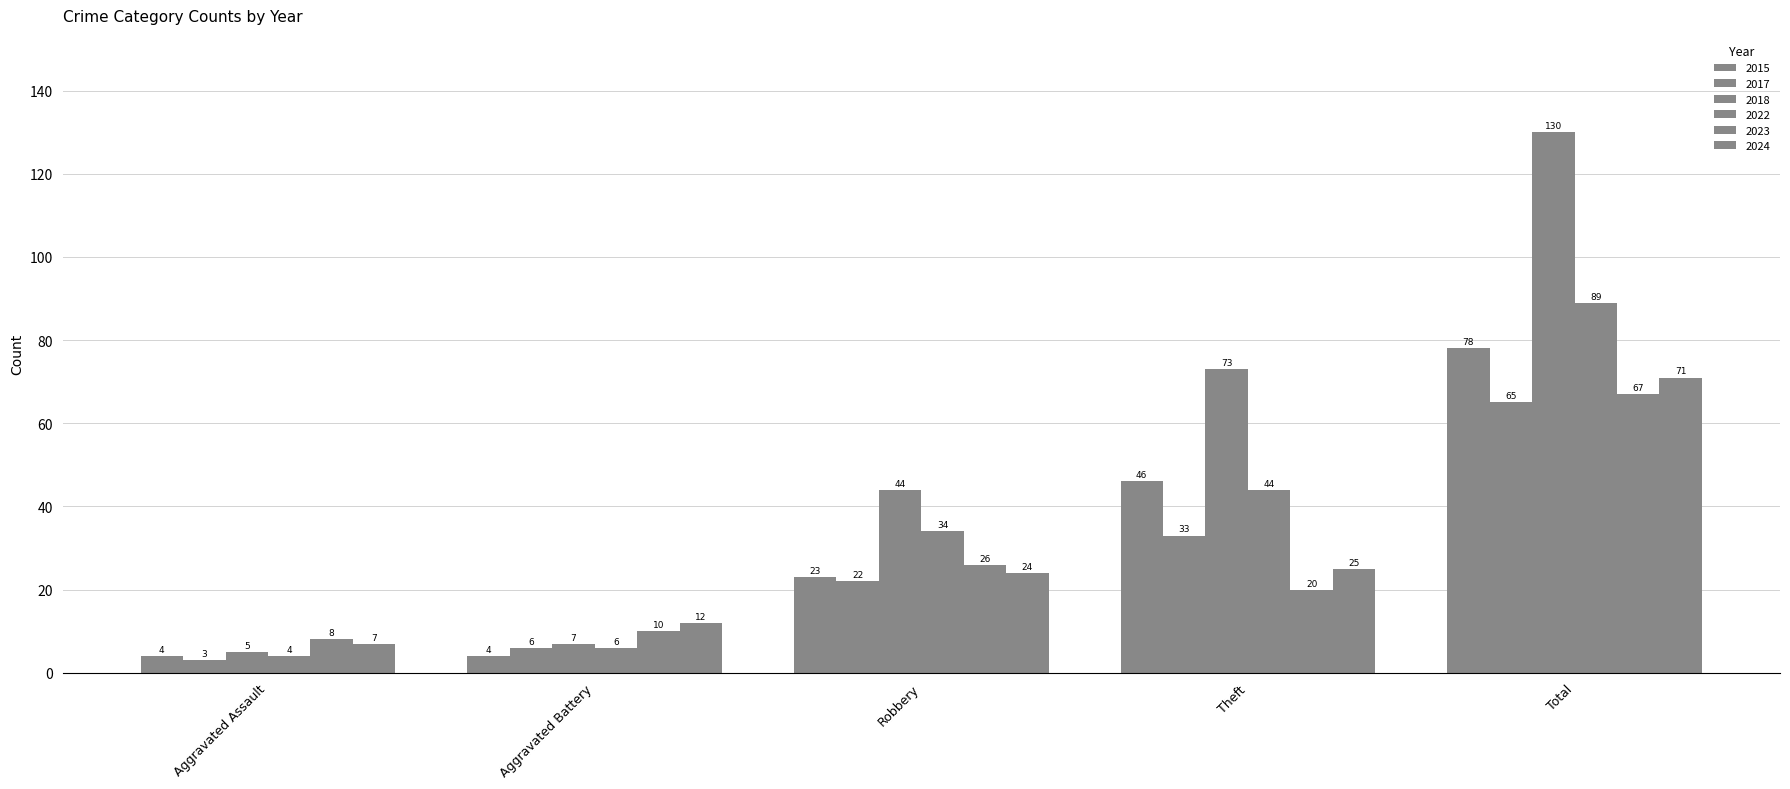

How many bars are there in each group?

6